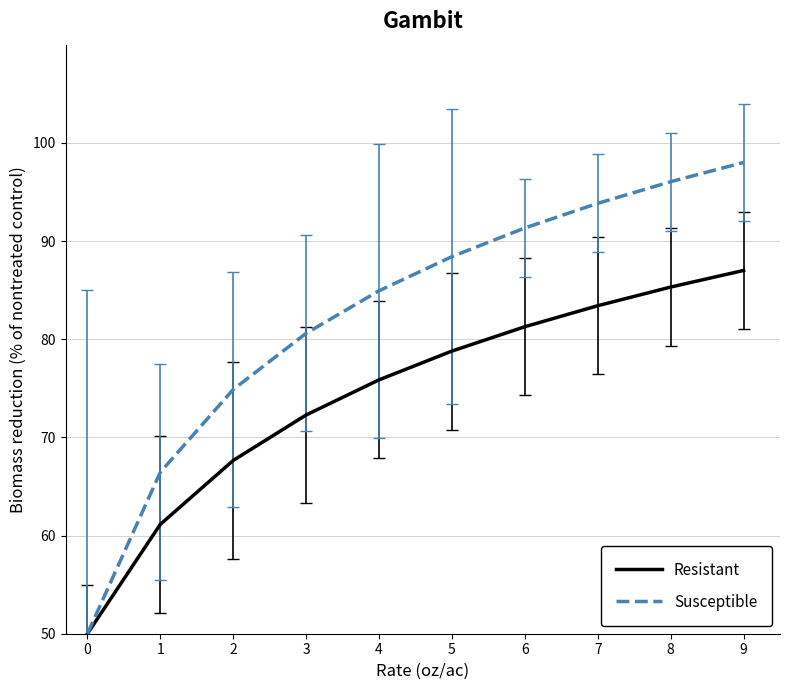

Is this an area chart (filled region under the line)?

No